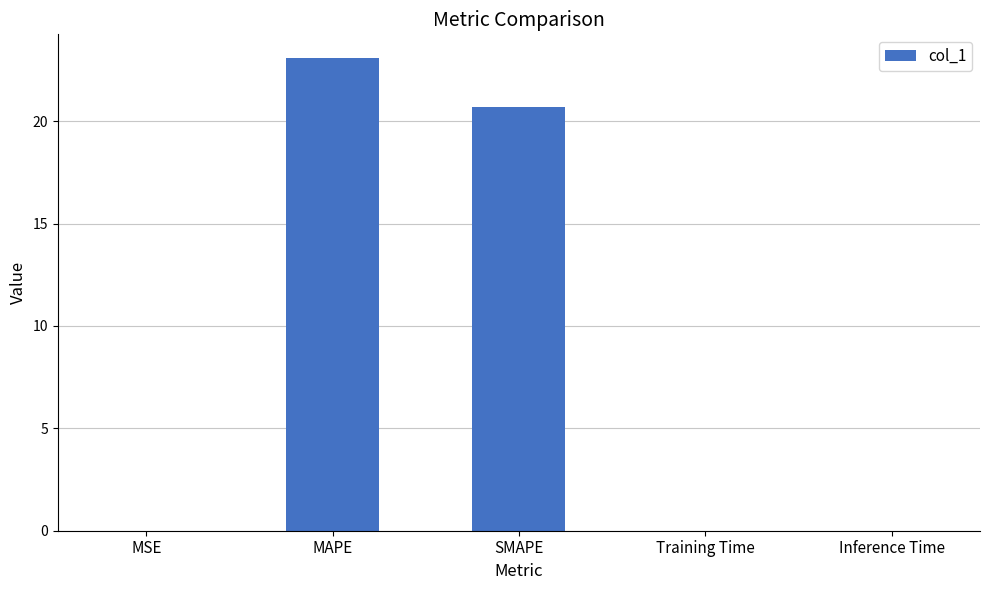

True or false: the data shows 0.0 at Inference Time.

True